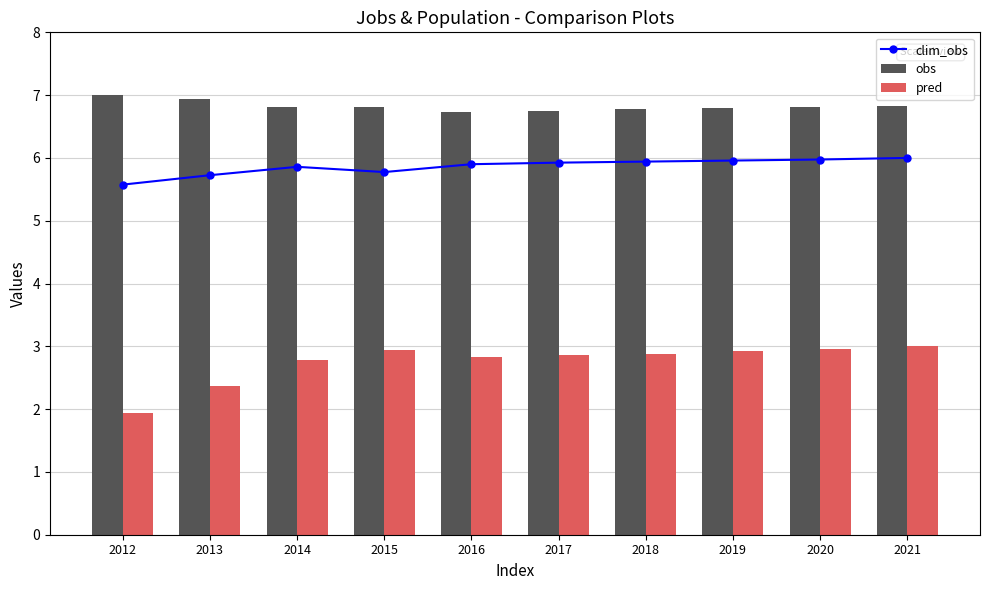

How many categories are shown in the chart?

10